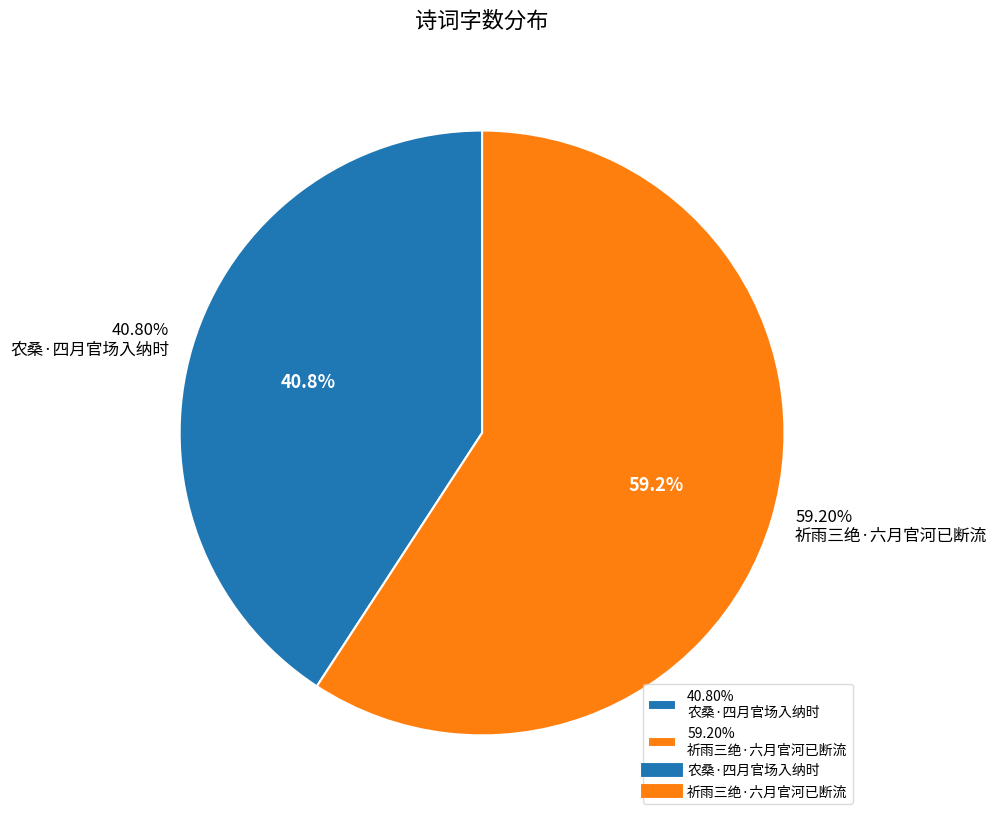

How many slices are in this pie chart?

2